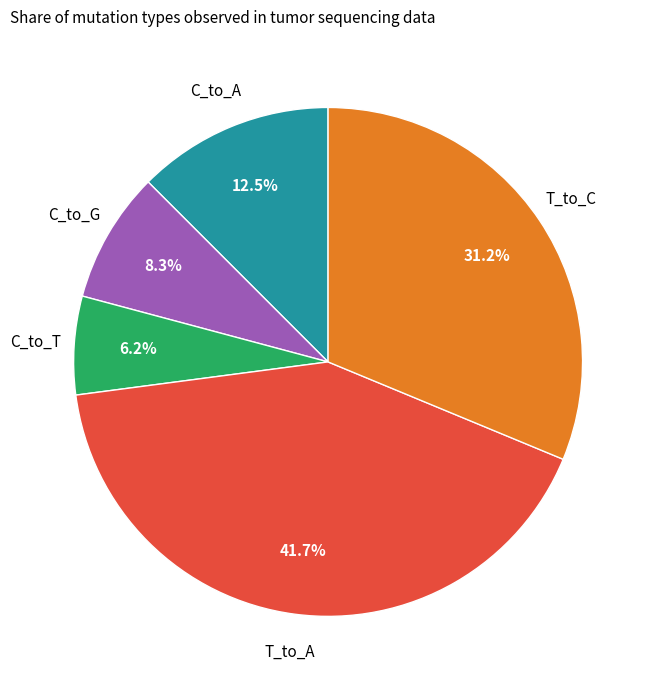

Rank the categories by value from lowest to highest.

C_to_T, C_to_G, C_to_A, T_to_C, T_to_A